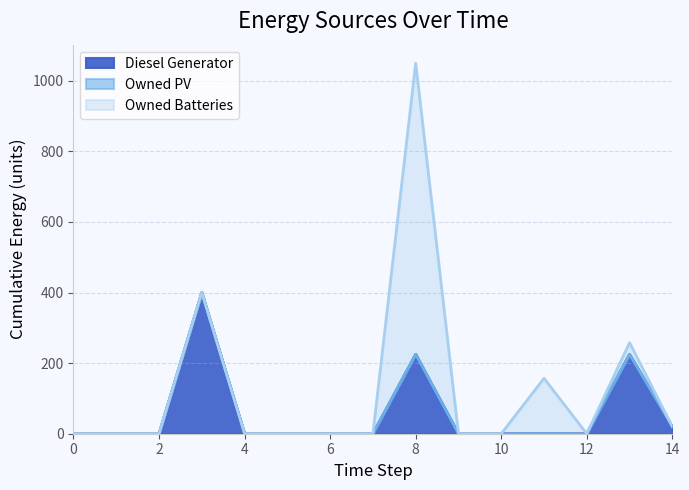

How many interior local valleys does the Owned Batteries series have?

1